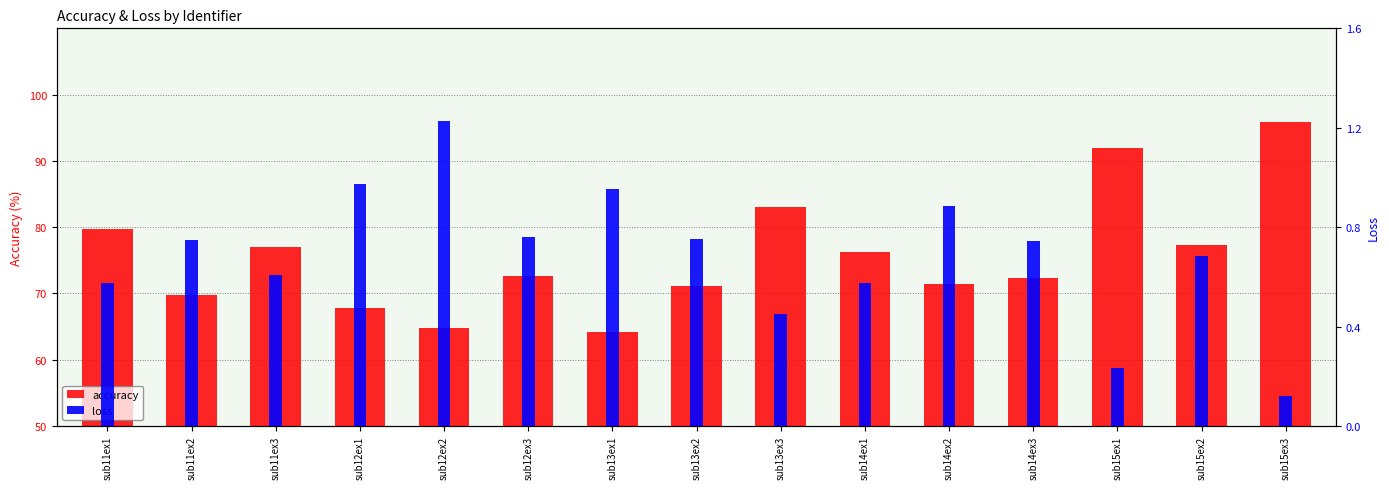

Reading left to right, what are all the values shown in this chart?

accuracy: sub11ex1=79.8	sub11ex2=69.7	sub11ex3=77.0	sub12ex1=67.8	sub12ex2=64.7	sub12ex3=72.7	sub13ex1=64.1	sub13ex2=71.1	sub13ex3=83.1	sub14ex1=76.2	sub14ex2=71.4	sub14ex3=72.3	sub15ex1=91.9	sub15ex2=77.2	sub15ex3=95.8
loss: sub11ex1=0.6	sub11ex2=0.7	sub11ex3=0.6	sub12ex1=1.0	sub12ex2=1.2	sub12ex3=0.8	sub13ex1=1.0	sub13ex2=0.8	sub13ex3=0.5	sub14ex1=0.6	sub14ex2=0.9	sub14ex3=0.7	sub15ex1=0.2	sub15ex2=0.7	sub15ex3=0.1